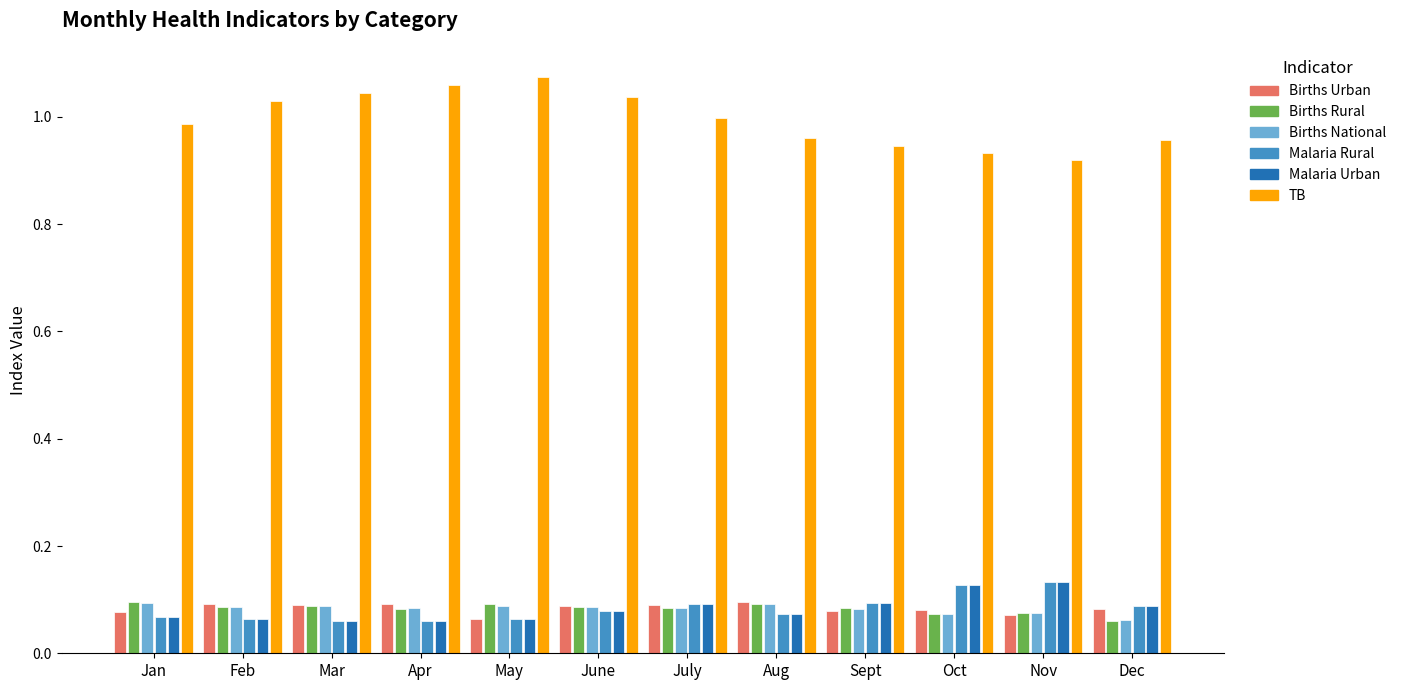

What position from the left is Oct?

10